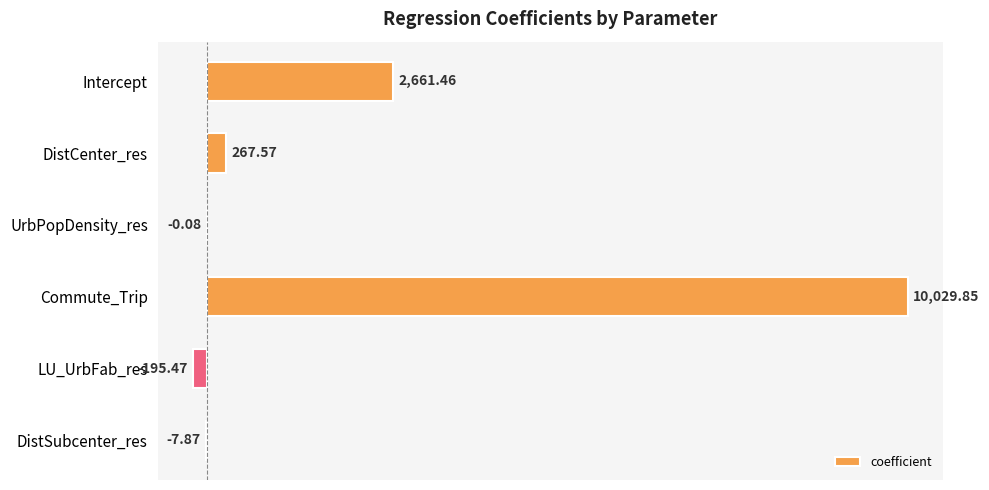

Which has a higher value, DistCenter_res or LU_UrbFab_res?

DistCenter_res